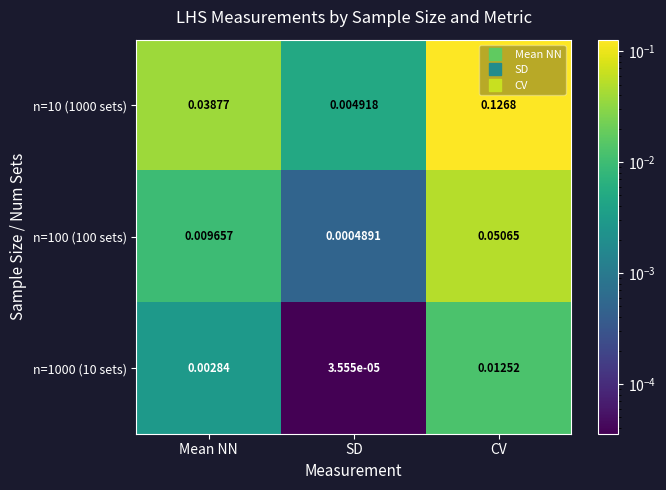

Which category has the lowest value in the n=100 (100 sets) series?

SD